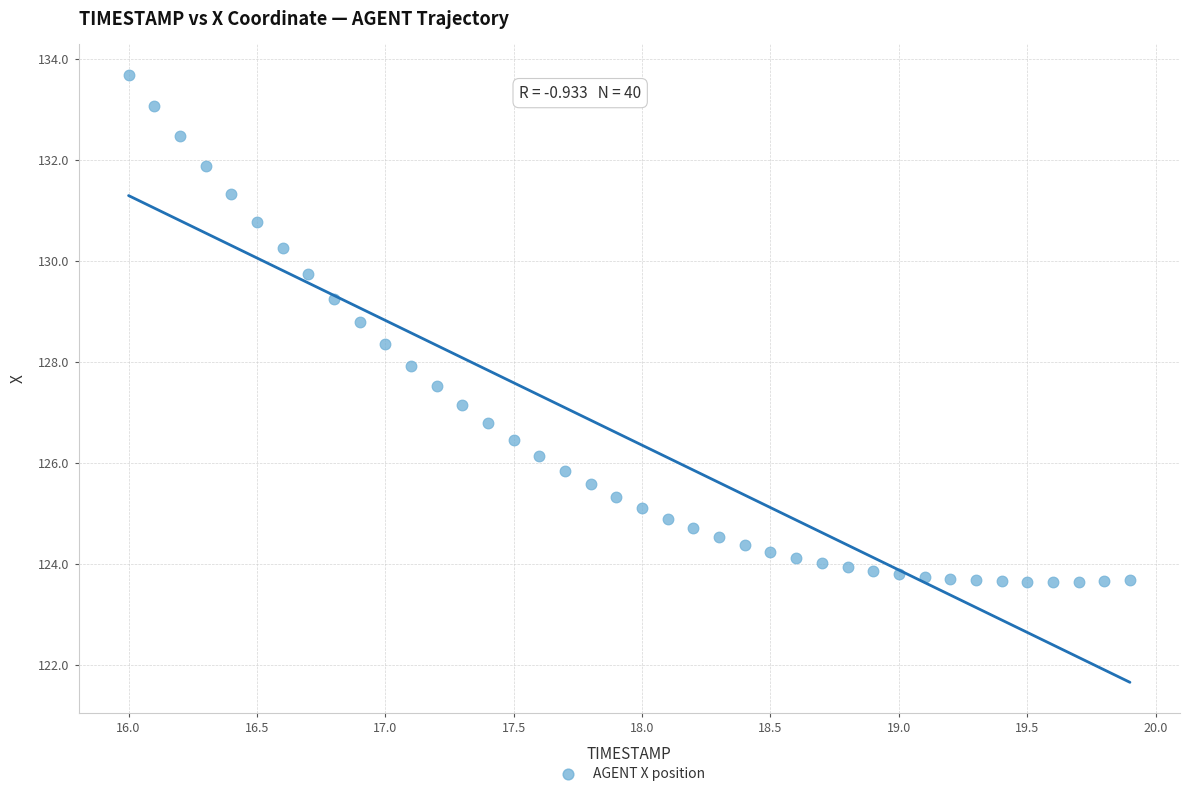

What is the range of Y values (max minus min)?

10.0